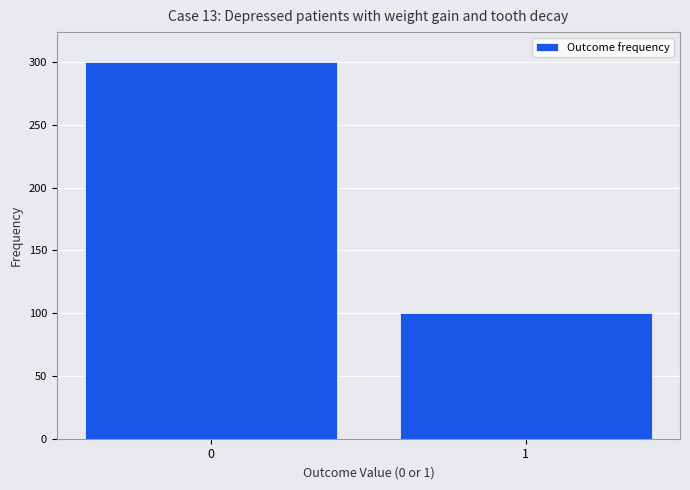

Reading left to right, what are all the values shown in this chart?

300	100